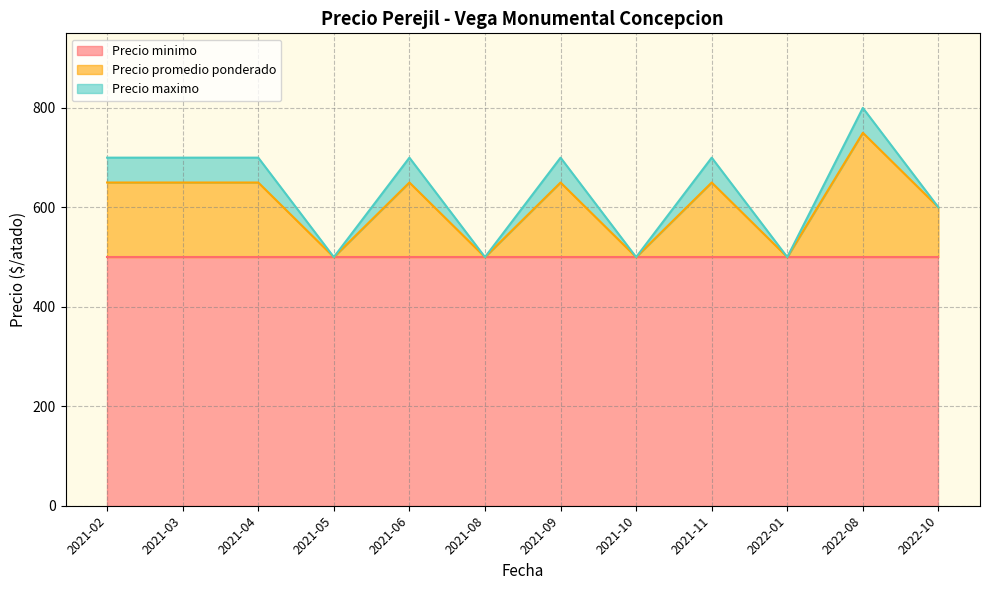

How many Precio maximo values are between 500 and 700?

11